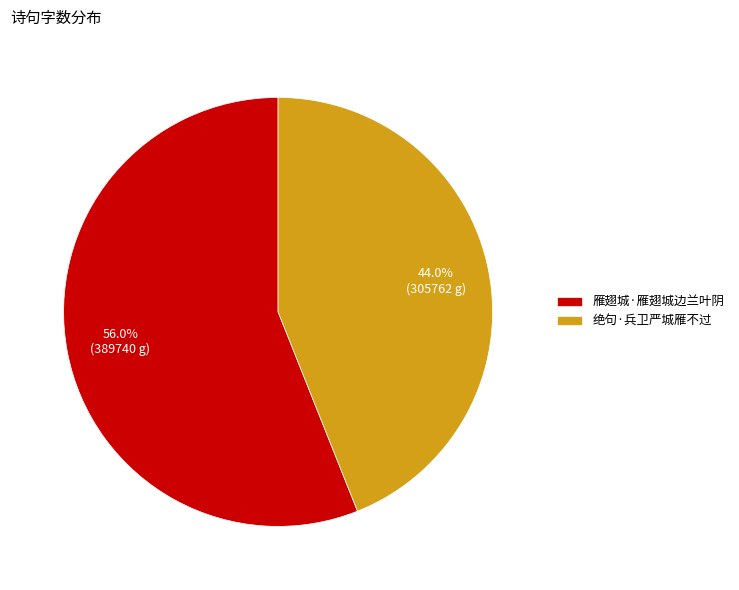

Which category has the smallest portion of the pie?

绝句·兵卫严城雁不过